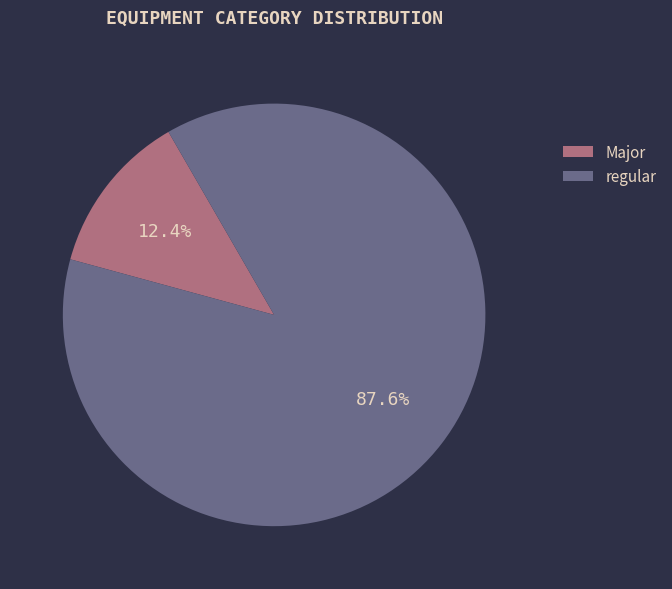

Rank the categories by value from highest to lowest.

regular, Major